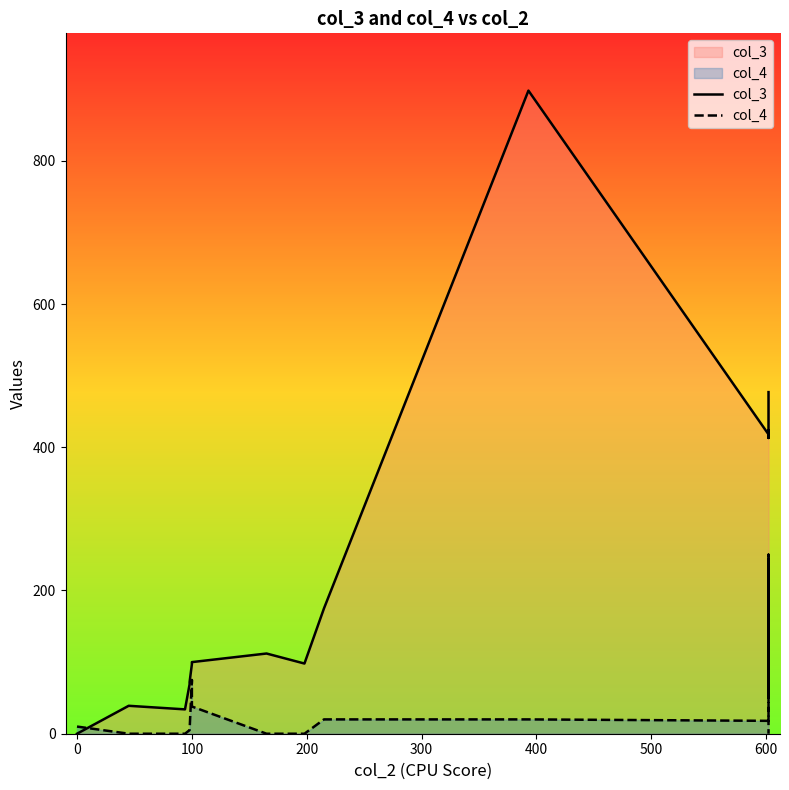

Does the chart have visible grid lines?

No